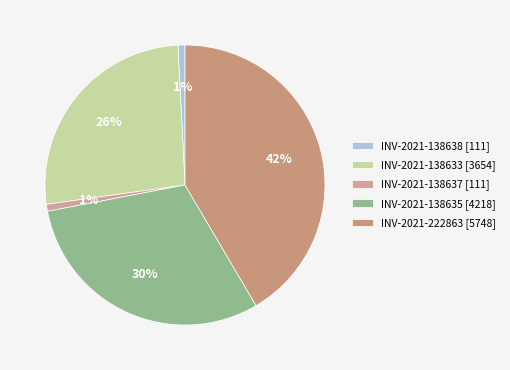

To the nearest percent, what portion does INV-2021-138637 represent?

1%